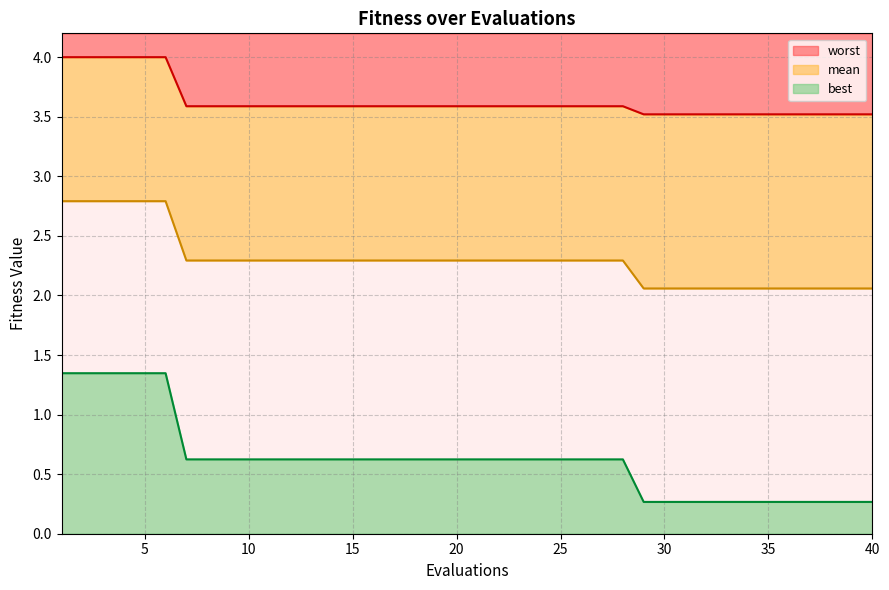

Which series has the widest spread of values?

best